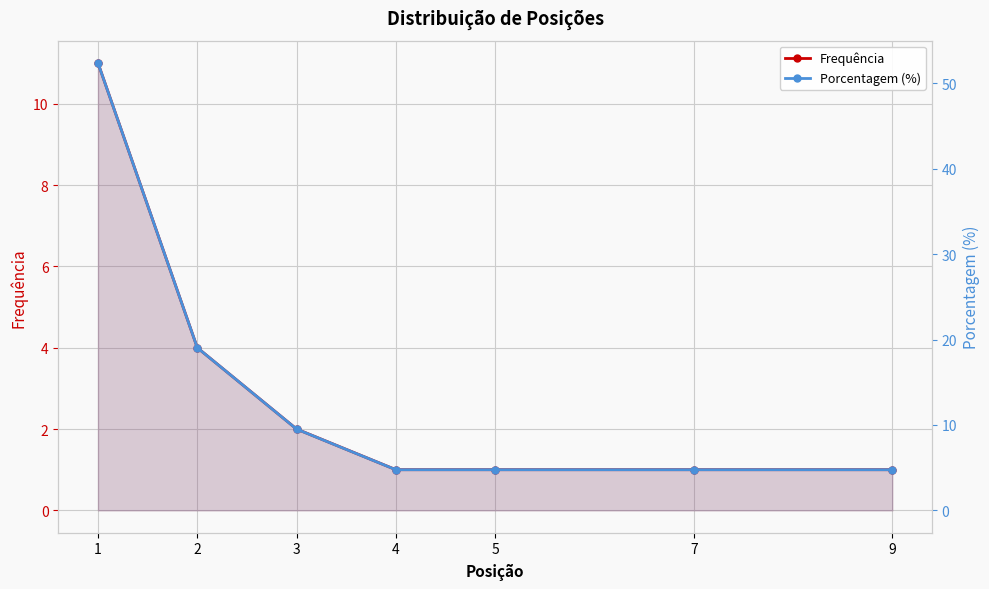

What is the difference between the maximum and minimum values in the Porcentagem (%) series?

47.6